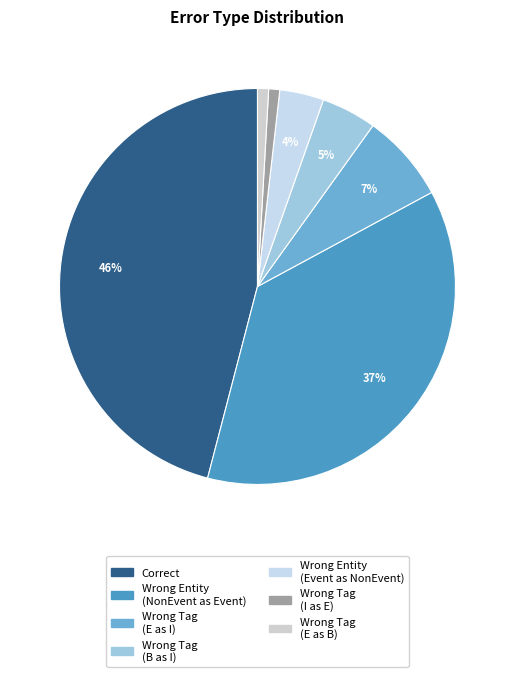

Rank the categories by value from highest to lowest.

Correct, Wrong_Entity_NonEvent_as_Event, Wrong_Tag_E_as_I, Wrong_Tag_B_as_I, Wrong_Entity_Event_as_NonEvent, Wrong_Tag_I_as_E, Wrong_Tag_E_as_B